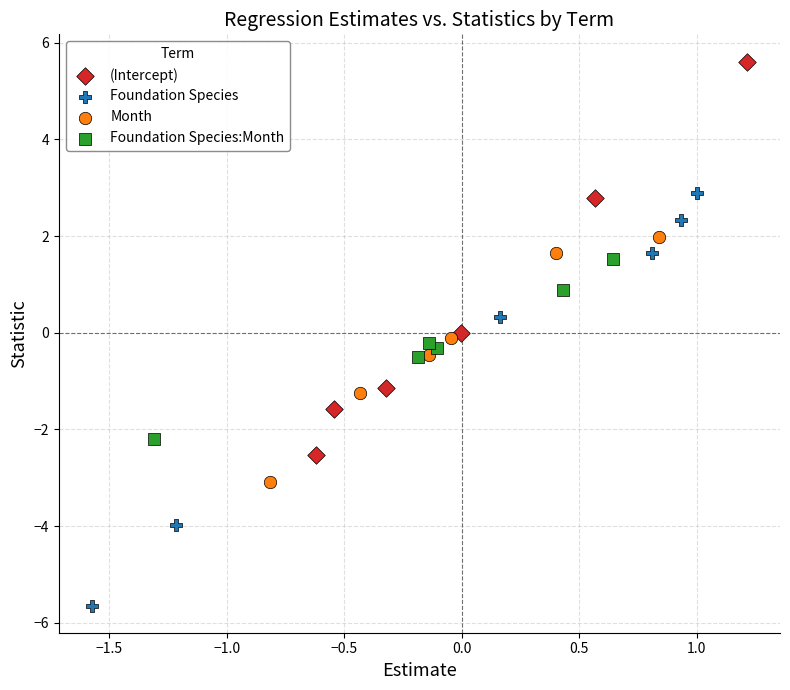

What are all the series names shown in the legend?

(Intercept), Foundation Species, Month, Foundation Species:Month